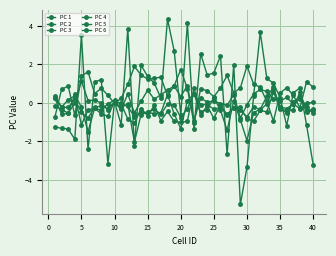

How many data points does each series have?

40